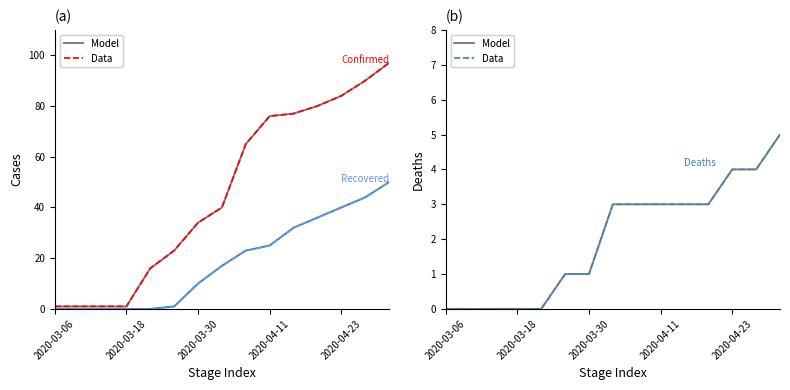

The value of Deaths (Data) at 5 is 1. True or false?

True